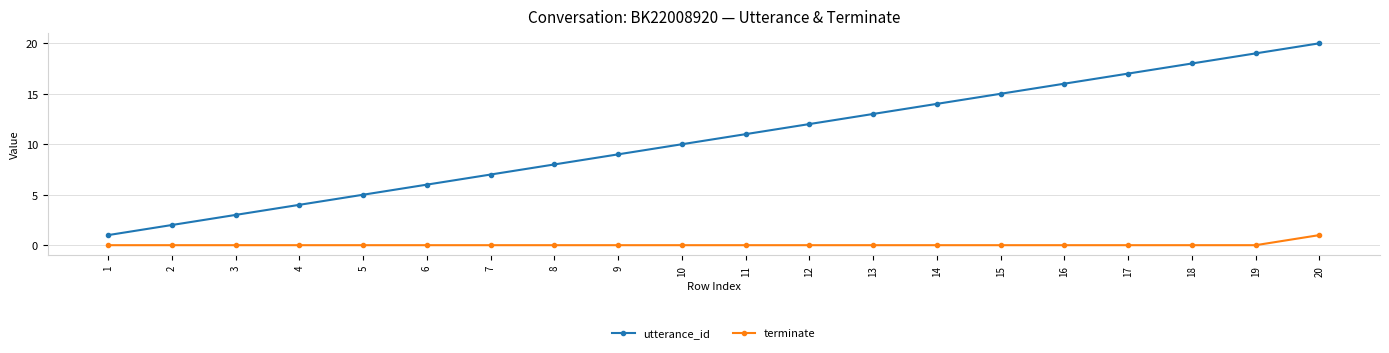

At 15, list the series in order from smallest to largest.

terminate, utterance_id